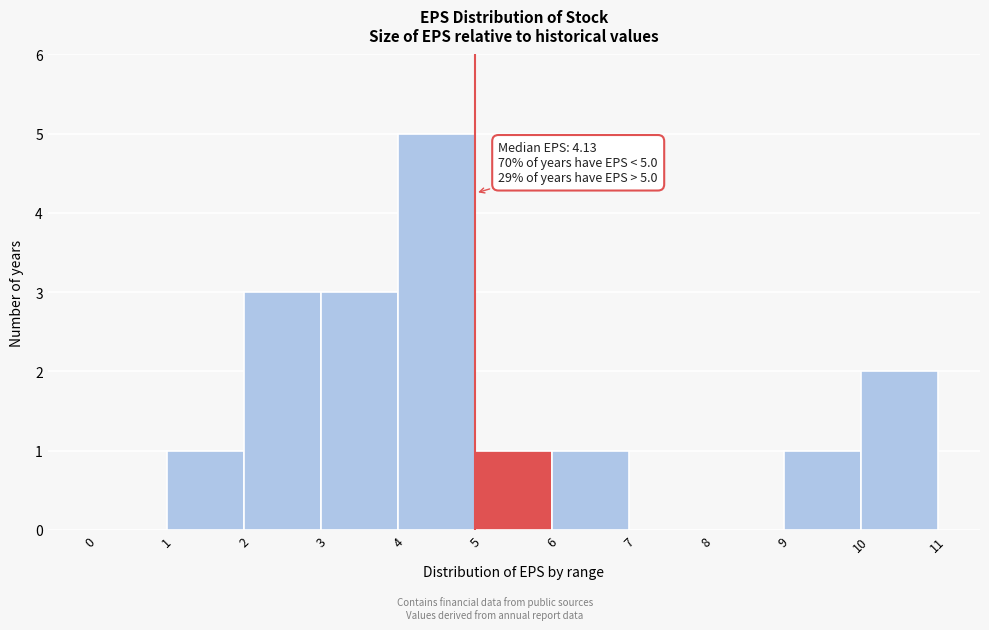

Over which range of the x-axis is the bar tallest?

4 to 5